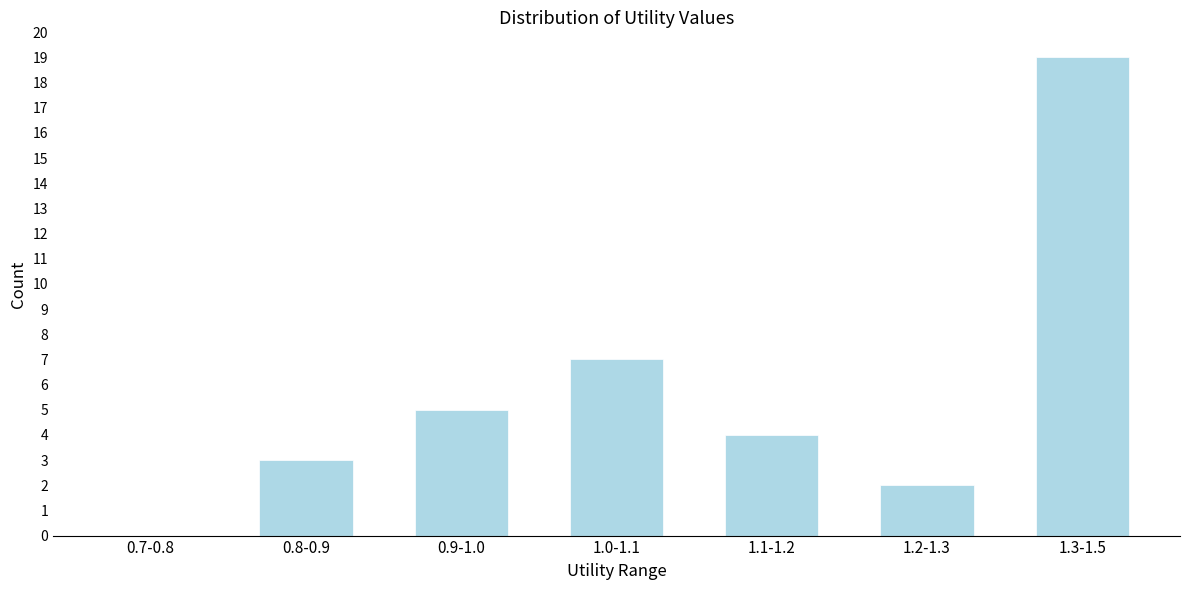

Reading left to right, extract all data points from this chart.

0.7-0.8=0	0.8-0.9=3	0.9-1.0=5	1.0-1.1=7	1.1-1.2=4	1.2-1.3=2	1.3-1.5=19